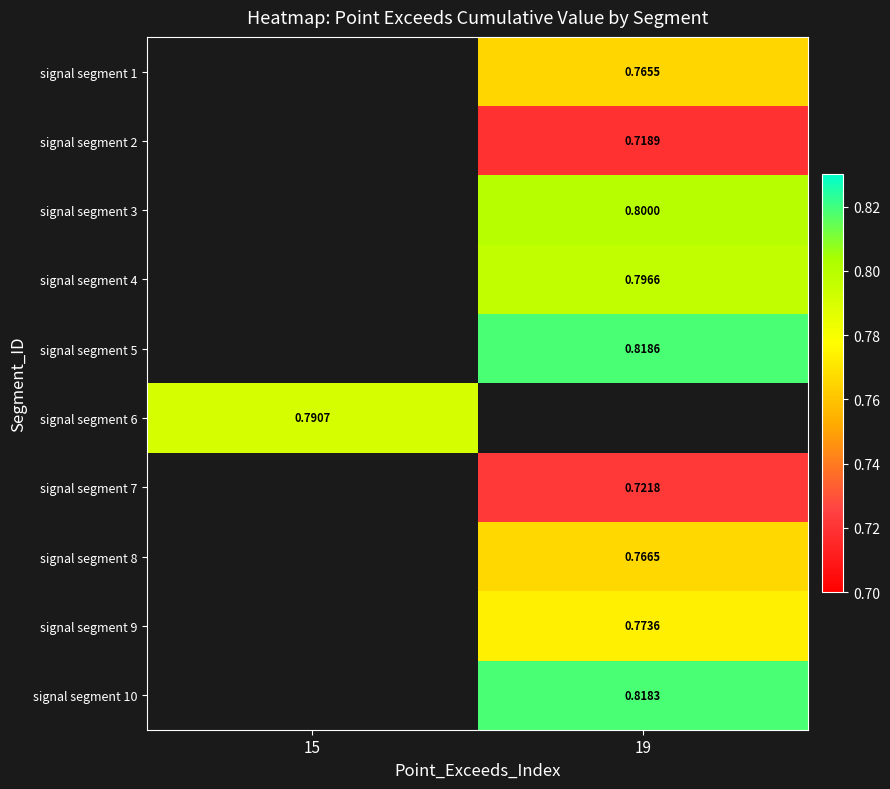

At which category does the chart reach its minimum across all series?

19